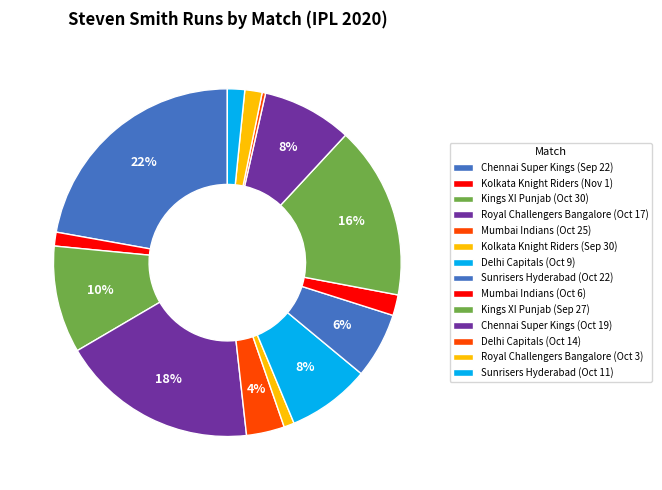

To the nearest percent, what is the difference between the Kolkata Knight Riders (Sep 30) and Delhi Capitals (Oct 14) slice percentages?

1%